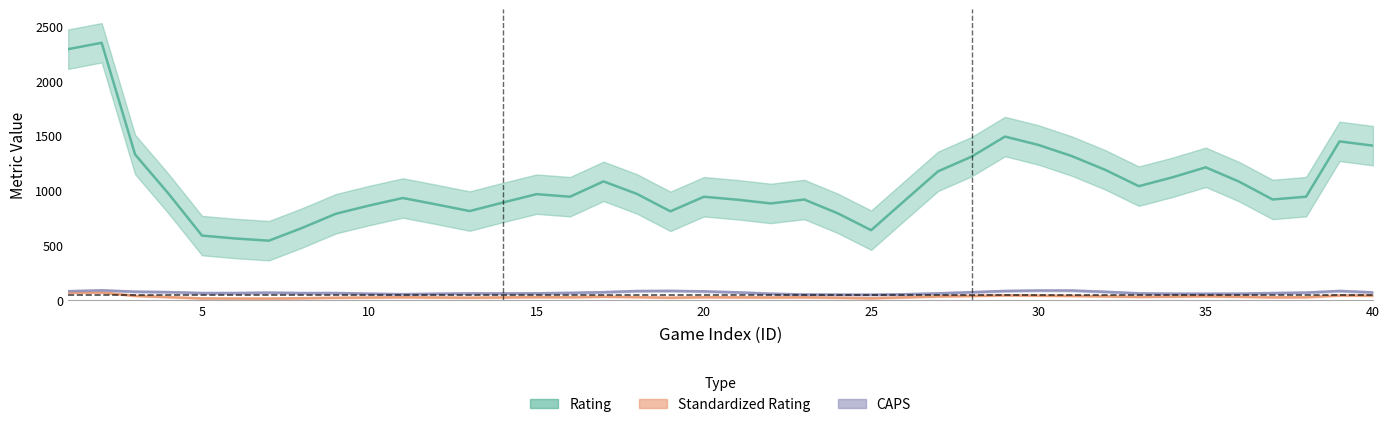

Is it true that Standardized Rating equals 0.7 at 20?

False